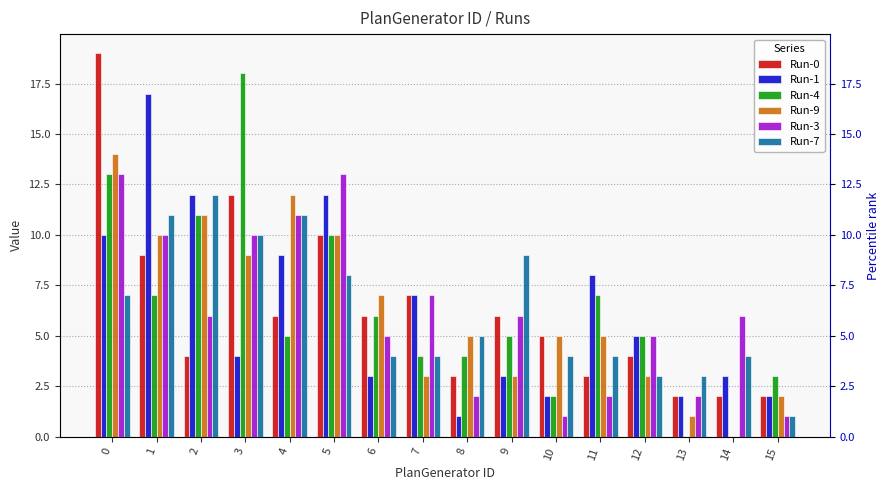

How many bars are there in each group?

6